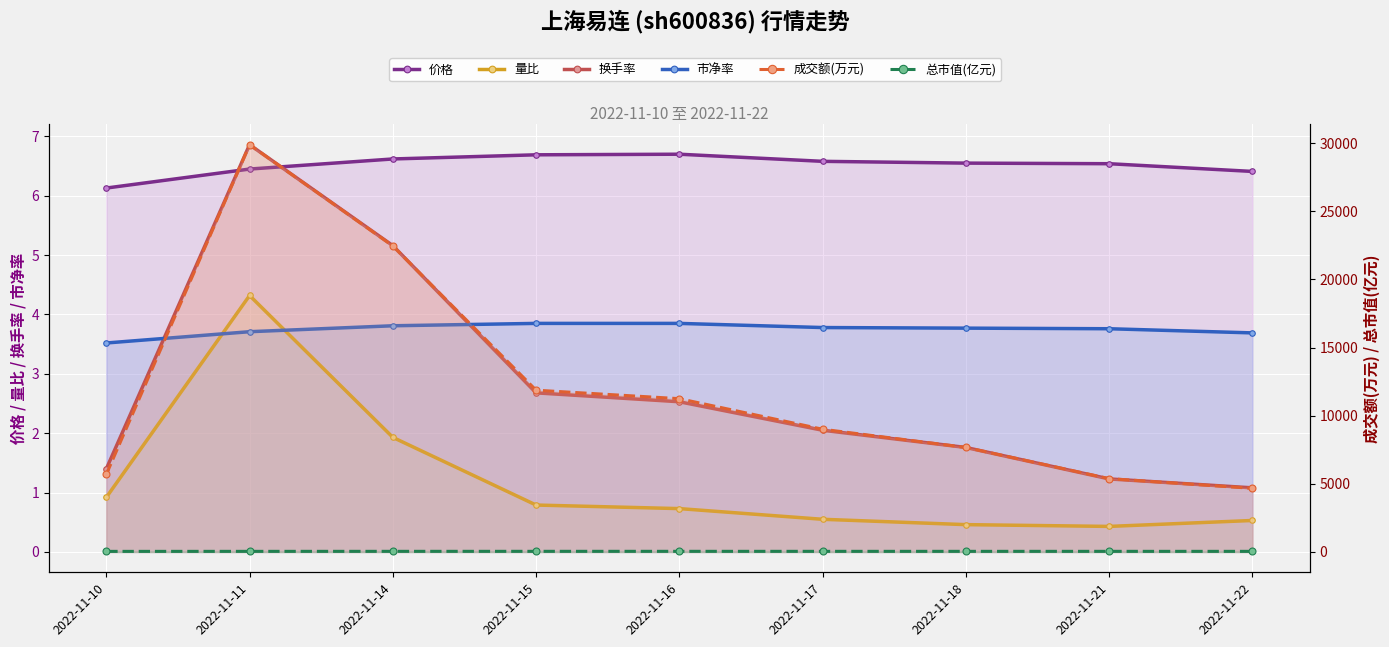

At which label does 换手率 reach its minimum?

2022-11-22